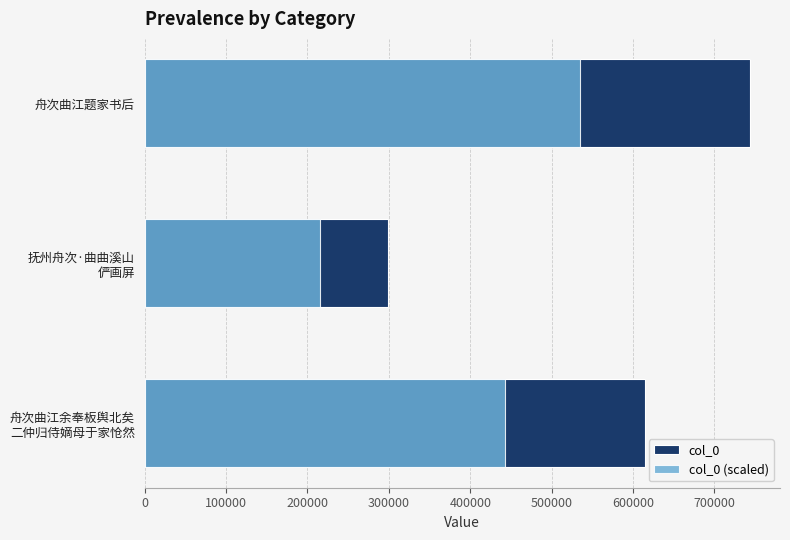

Rank the series by their average value, from highest to lowest.

col_0, col_0 (scaled)